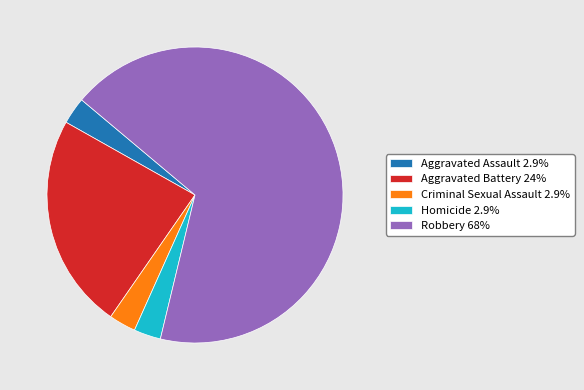

Combined, do Robbery 68% and Homicide 2.9% account for over 50%?

Yes